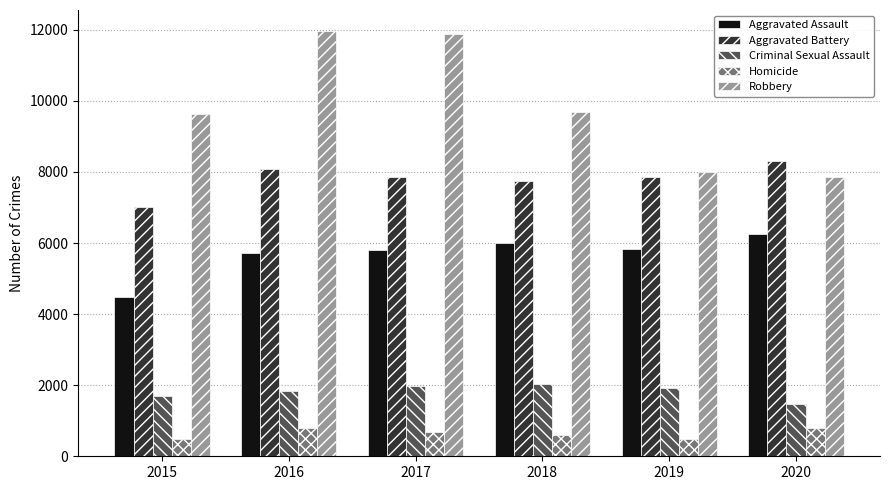

What is the value of the Robbery bar at the 5th from the left?

7995